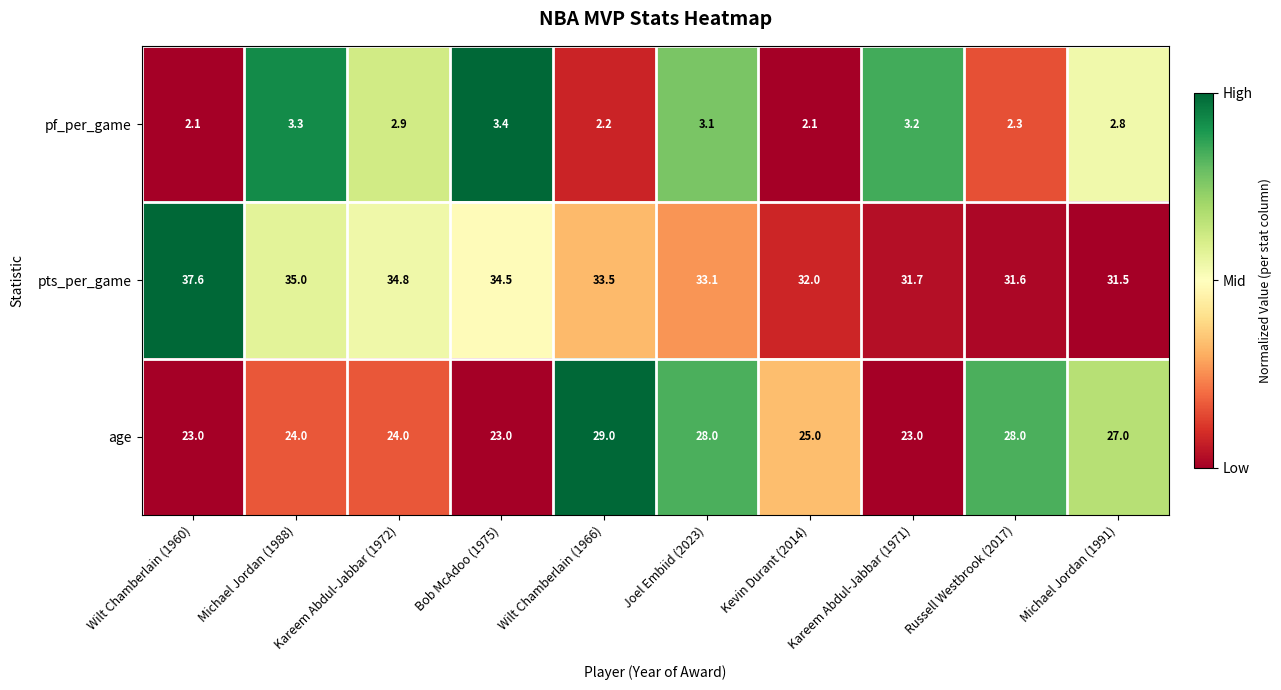

At which category does the chart reach its peak across all series?

Wilt Chamberlain (1960)